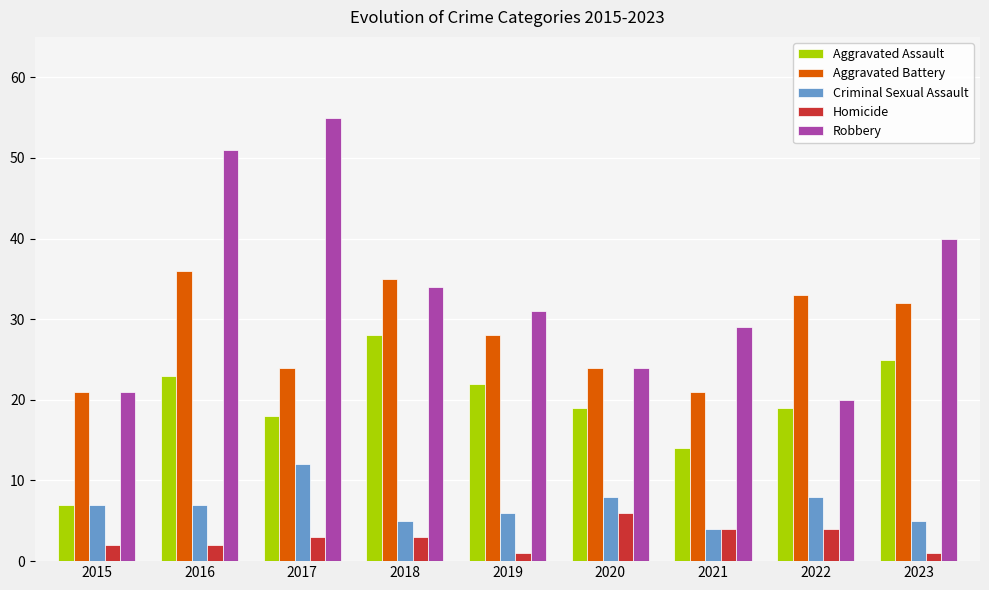

What is the value of the Robbery bar at the 3rd from the left?

55